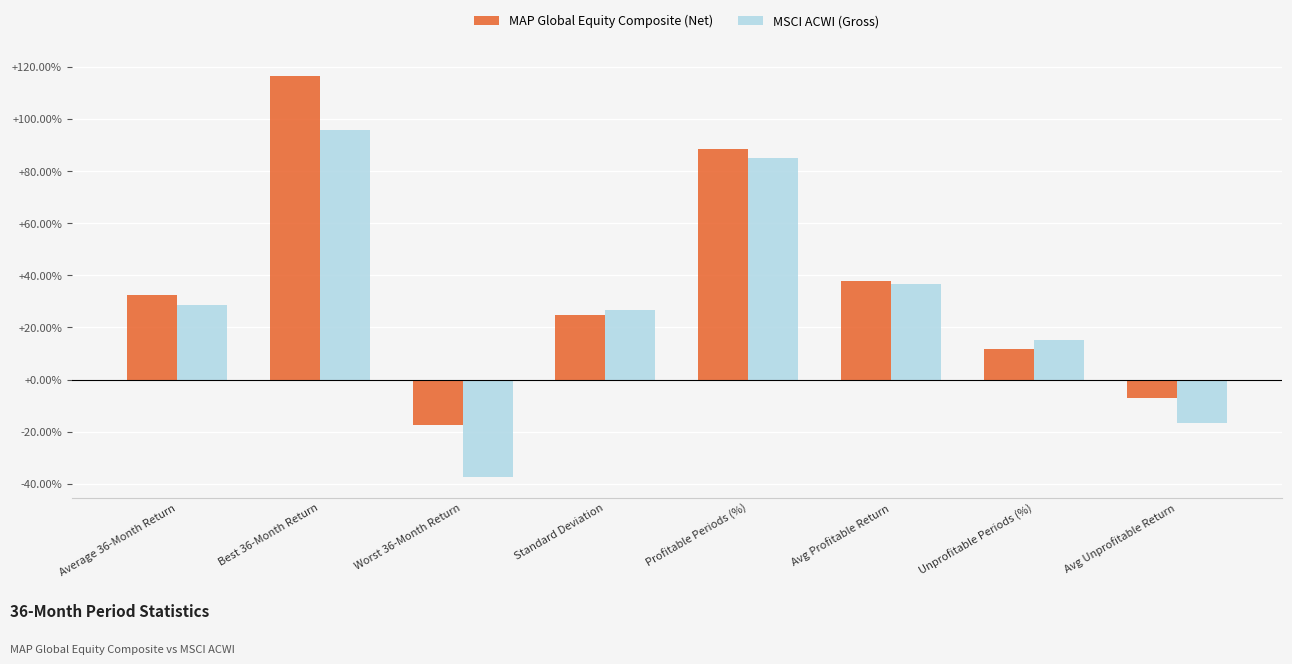

Is it true that MSCI ACWI (Gross) equals 139.7 at Best 36-Month Return?

False